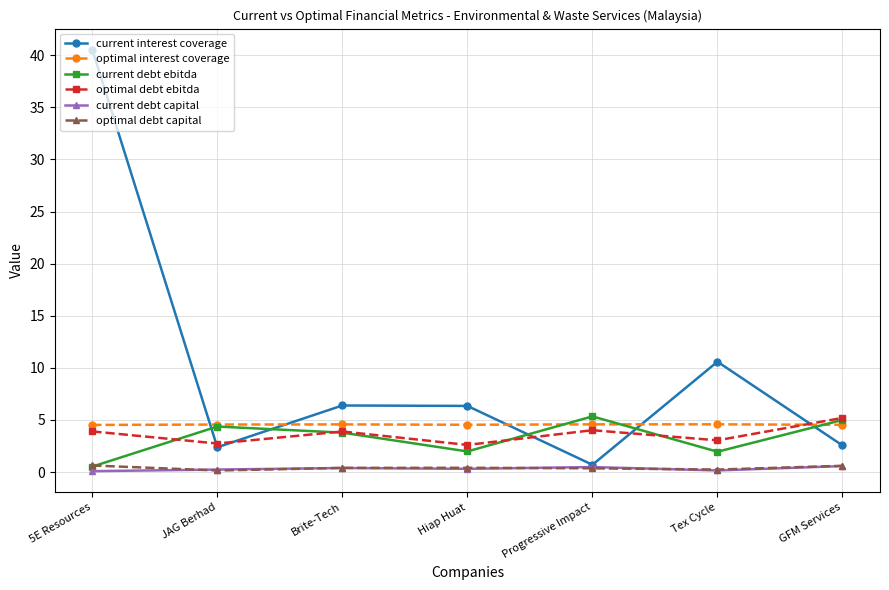

How many interior local peaks does the current interest coverage series have?

2